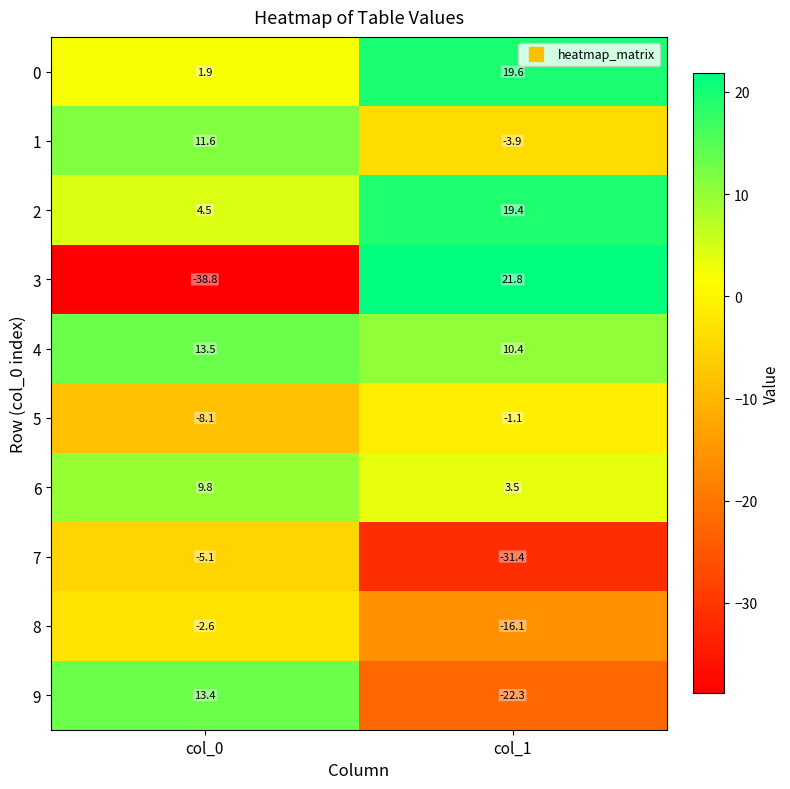

What is the approximate value of 8 at col_0?

-2.6